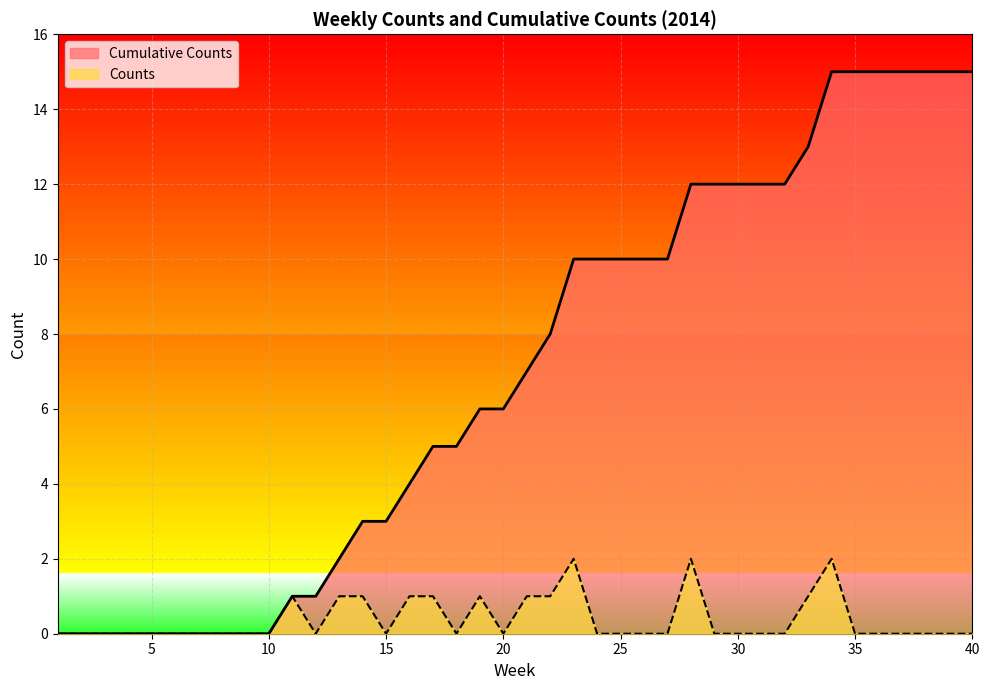

The value of Counts at 8 is 0. True or false?

True